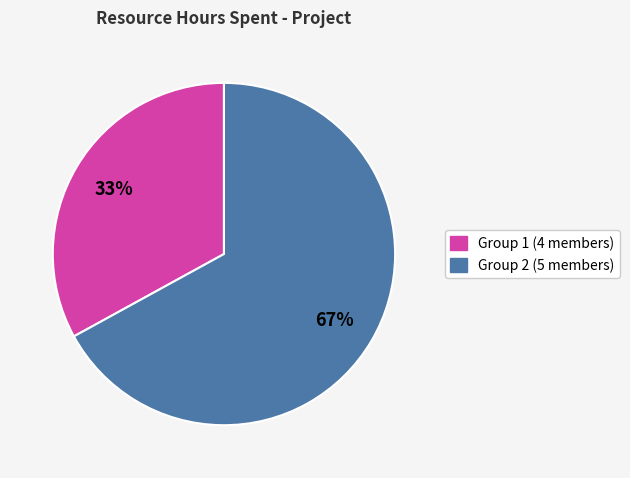

Is there any slice that represents more than half of the pie?

Yes